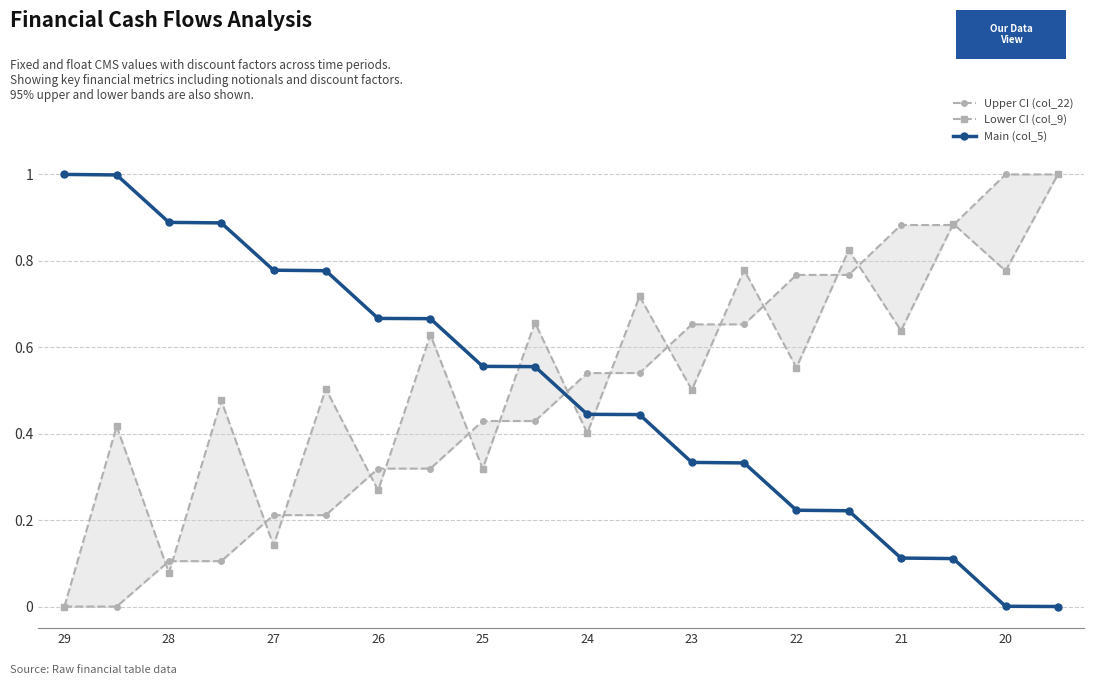

Which series ends up on top after the final intersection of Lower CI (col_9) and Upper CI (col_22)?

Upper CI (col_22)